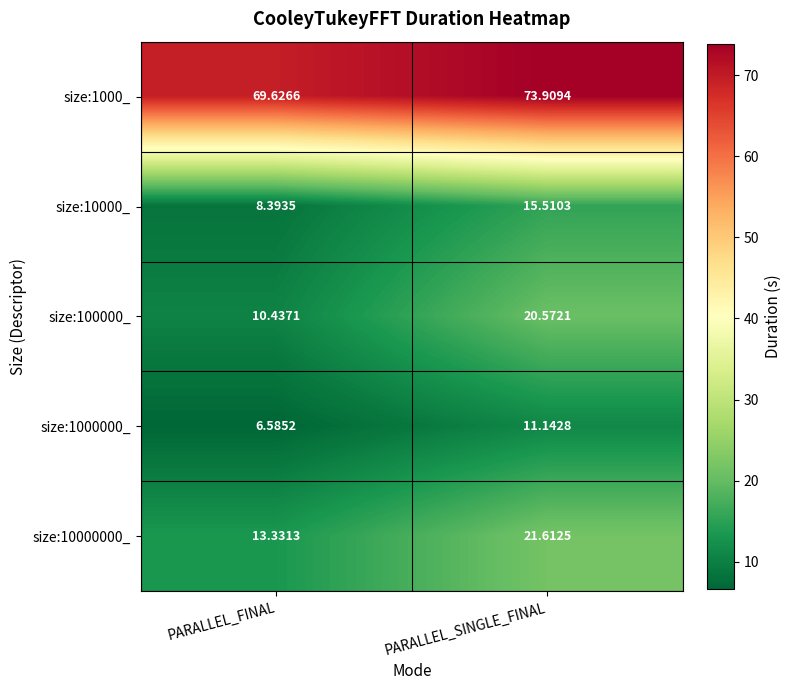

At which category does the chart reach its minimum across all series?

PARALLEL_FINAL